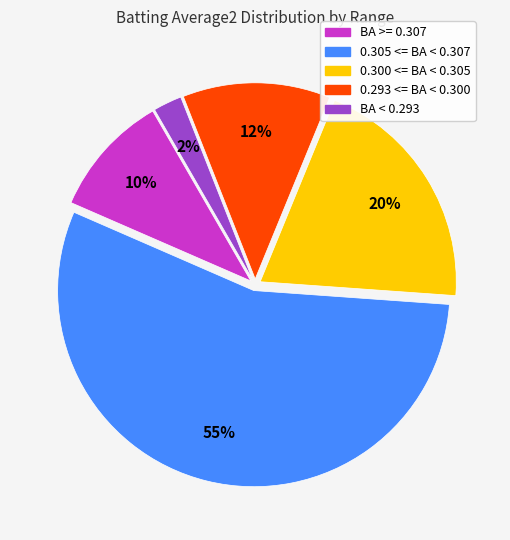

Does any single category account for the majority?

Yes